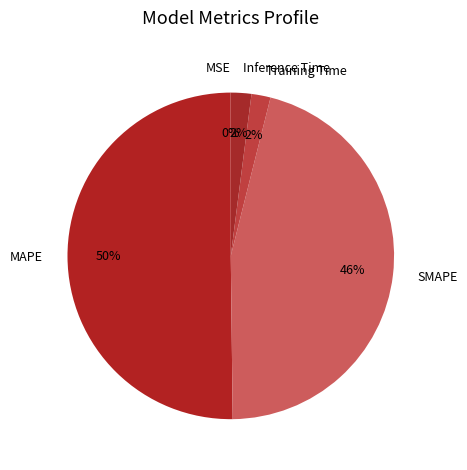

What is the ratio of the value at MAPE to the value at SMAPE?

1.1